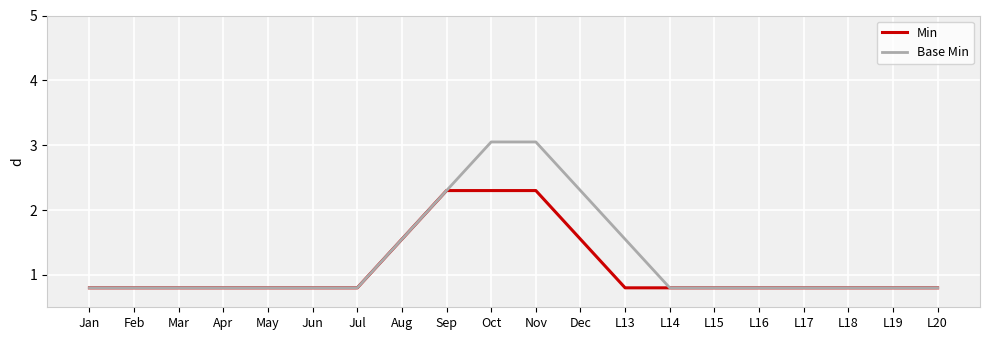

What position from the right is Mar?

18